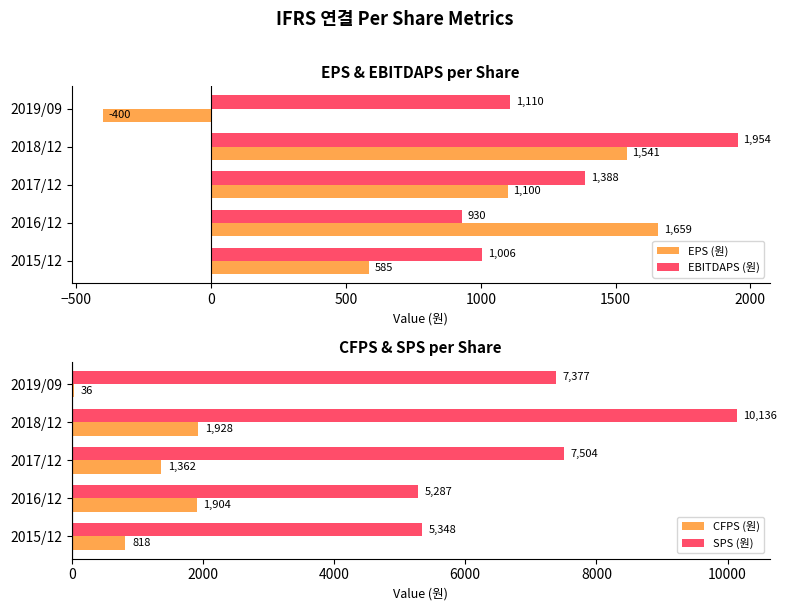

Reading left to right, list all the values displayed in this chart.

EPS (원): 585	1659	1100	1541	-400
EBITDAPS (원): 1006	930	1388	1954	1110
CFPS (원): 818	1904	1362	1928	36
SPS (원): 5348	5287	7504	10136	7377